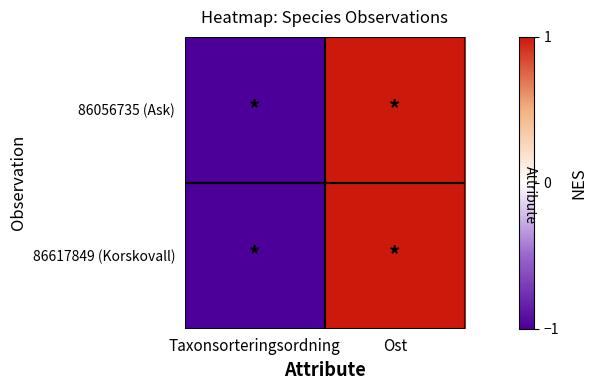

Reading left to right, transcribe all the data shown in this chart.

86056735 (Ask): Taxonsorteringsordning=-1.0	Ost=1.0
86617849 (Korskovall): Taxonsorteringsordning=-1.0	Ost=1.0